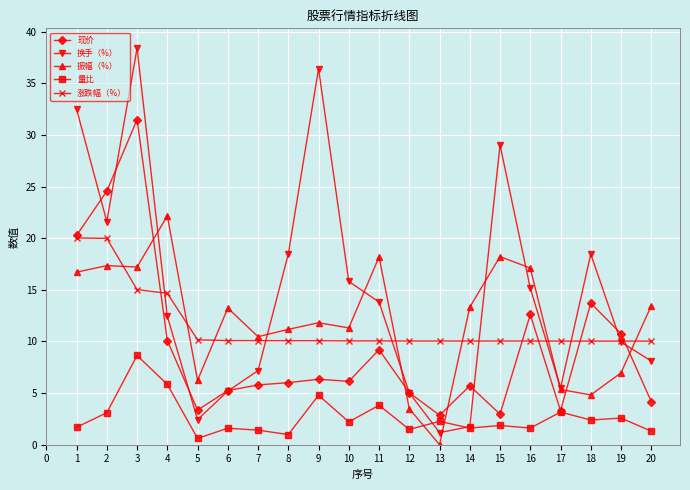

What is the sum of all 振幅（%） values?

238.5